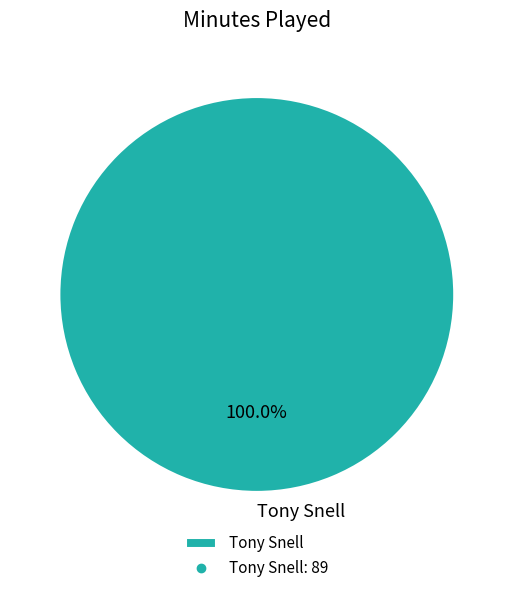

To the nearest percent, what percentage of the pie is Tony Snell?

100%